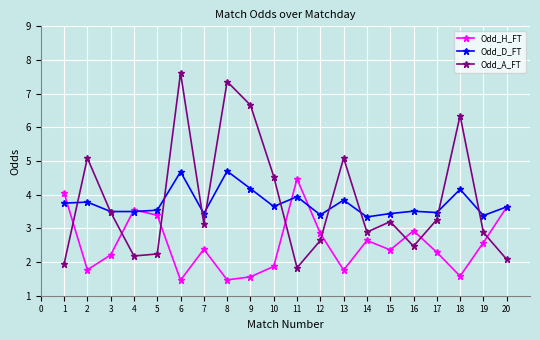

Does the chart display data point markers on the line(s)?

Yes